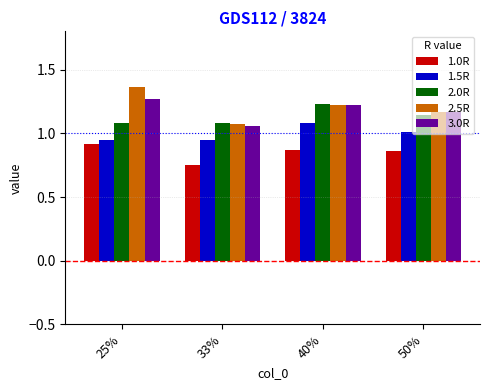

At which label is 1.0R closest to 0?

33%